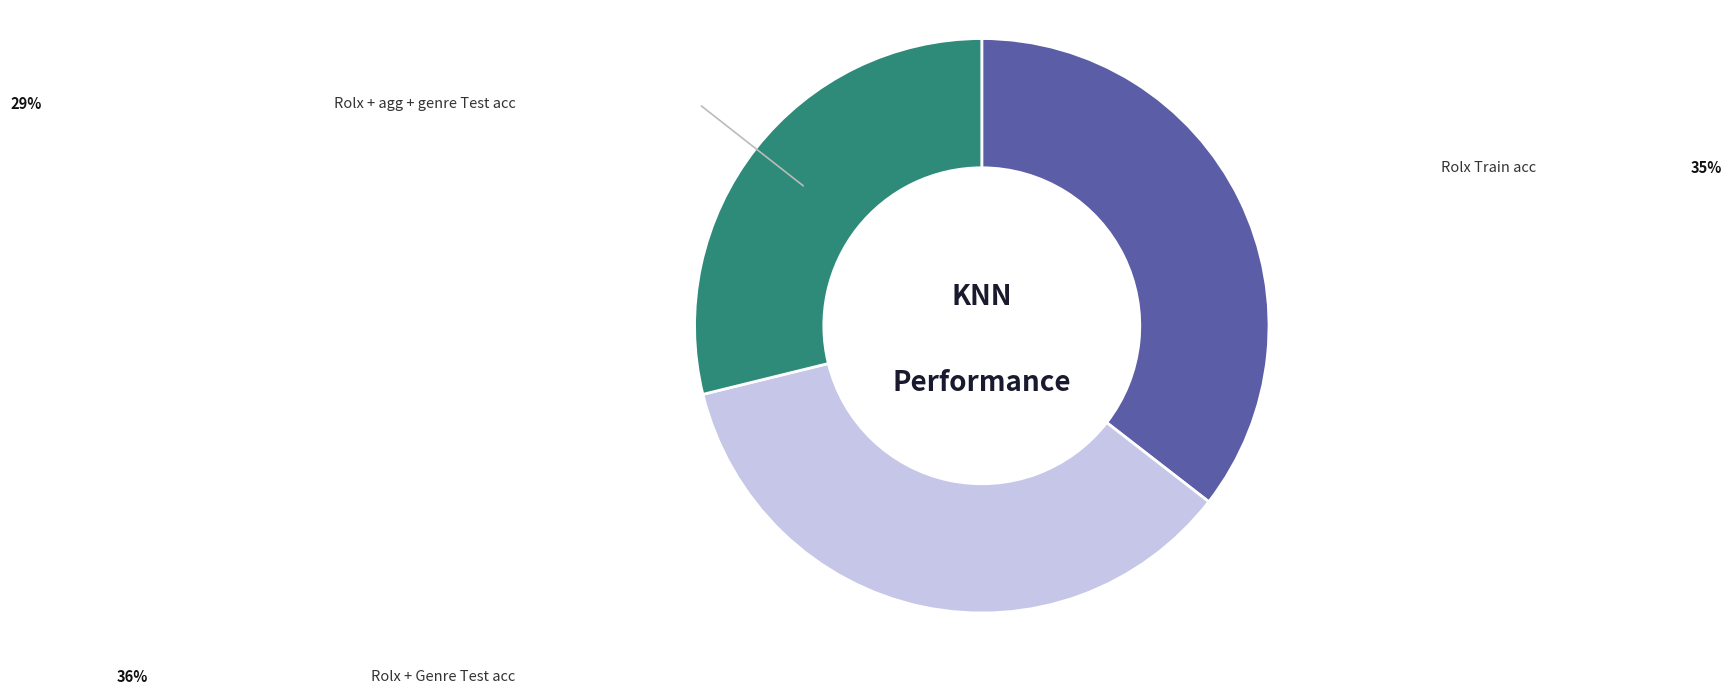

How many slices are in this pie chart?

3